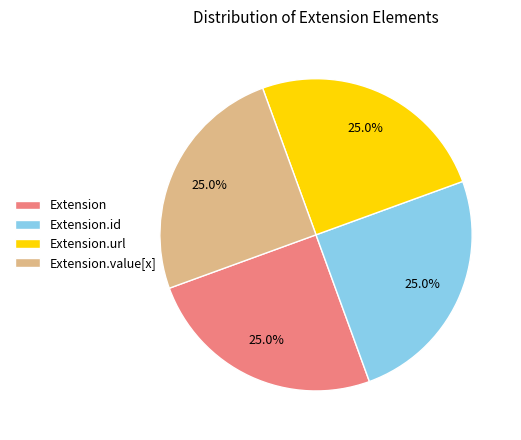

Does Extension account for over 50% of the chart?

No